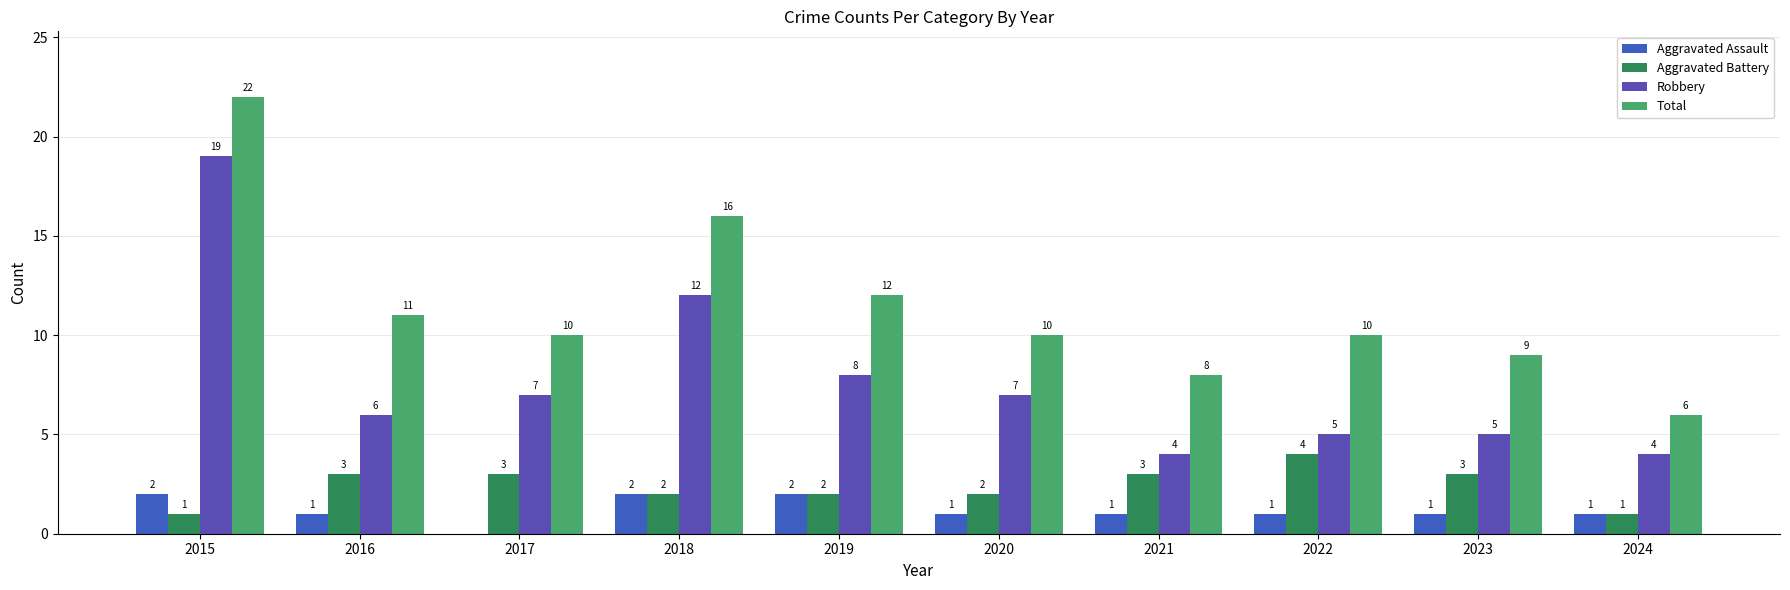

List the series in order of their peak value, highest first.

Total, Robbery, Aggravated Battery, Aggravated Assault